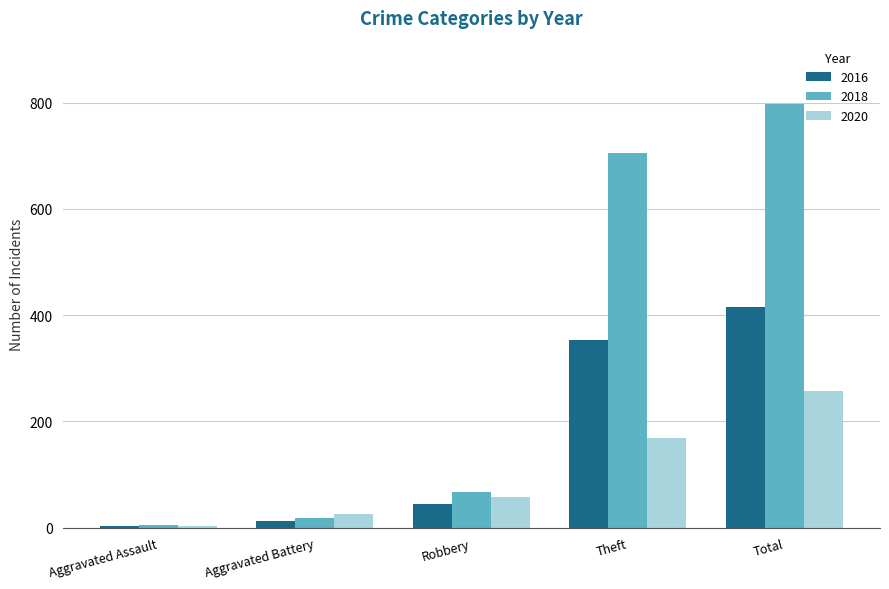

What are all the series names shown in the legend?

2016, 2018, 2020